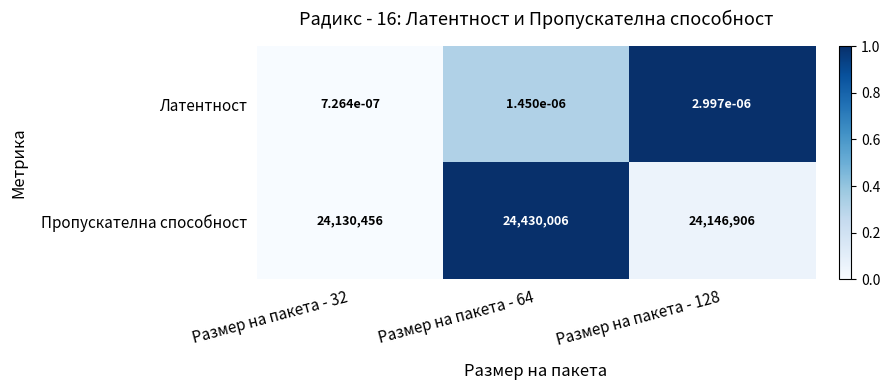

Count the number of data series in this chart.

2